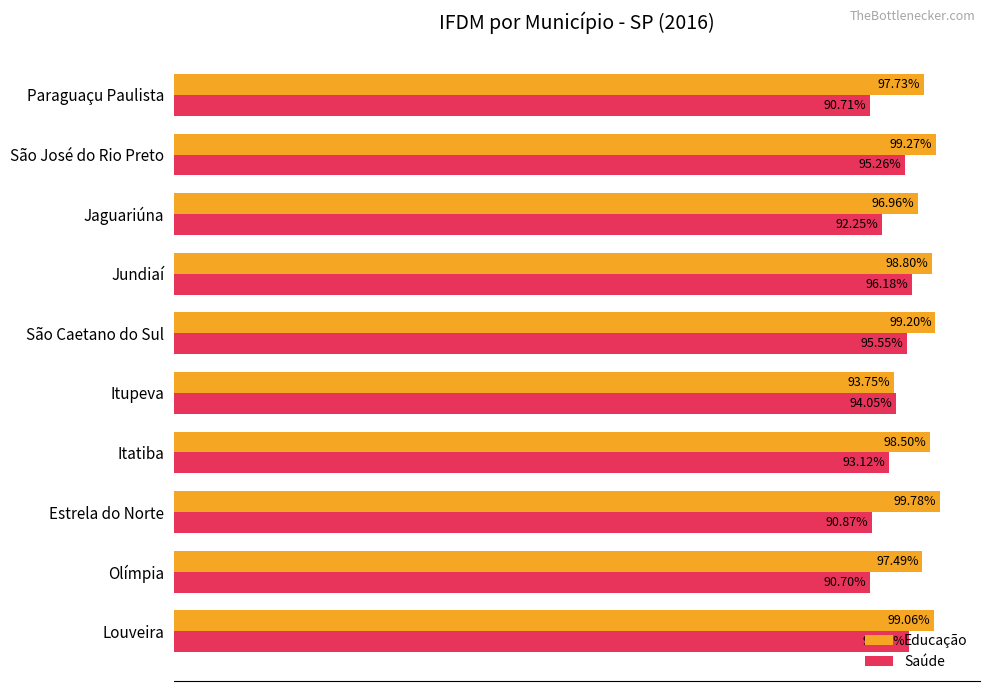

Reading left to right, transcribe all the data shown in this chart.

Educação: 1.0	1.0	1.0	1.0	0.9	1.0	1.0	1.0	1.0	1.0
Saúde: 1.0	0.9	0.9	0.9	0.9	1.0	1.0	0.9	1.0	0.9